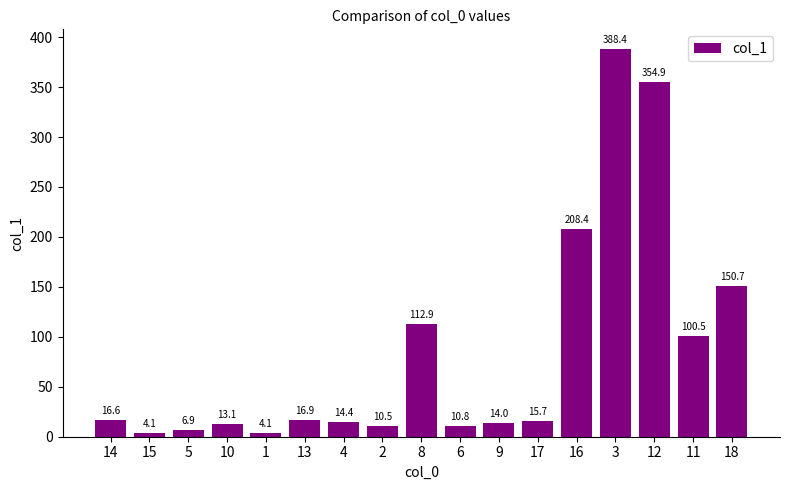

Reading right to left, list all the values displayed in this chart.

18=150.7	11=100.5	12=354.9	3=388.4	16=208.4	17=15.7	9=14.0	6=10.8	8=112.9	2=10.5	4=14.4	13=16.9	1=4.1	10=13.1	5=6.9	15=4.1	14=16.6